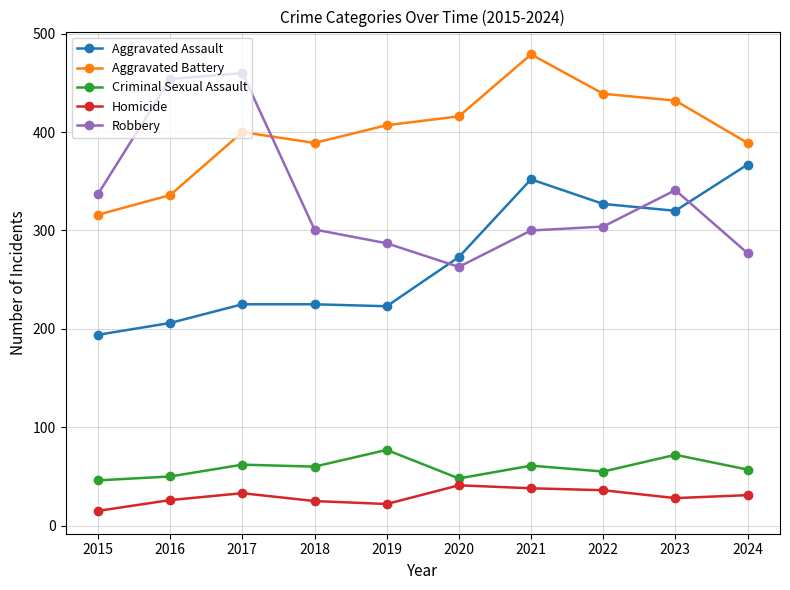

Which label corresponds to the largest value in the chart?

2021